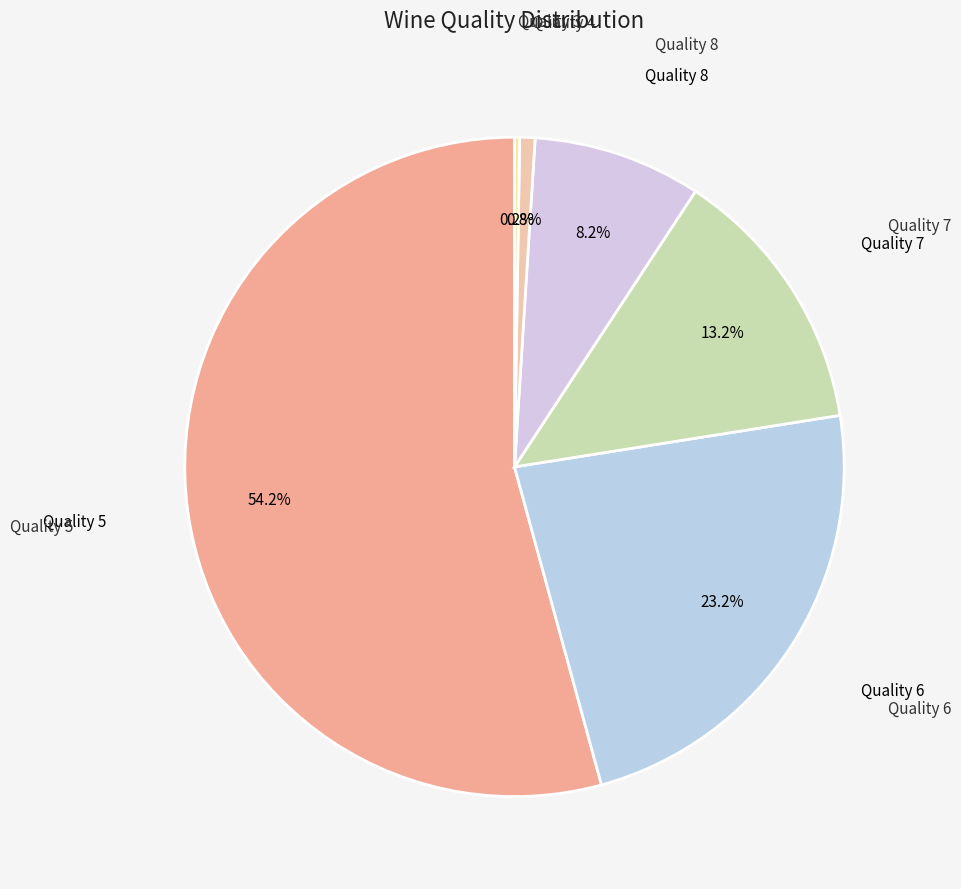

What percentage is the Quality 6 slice, to the nearest percent?

23%